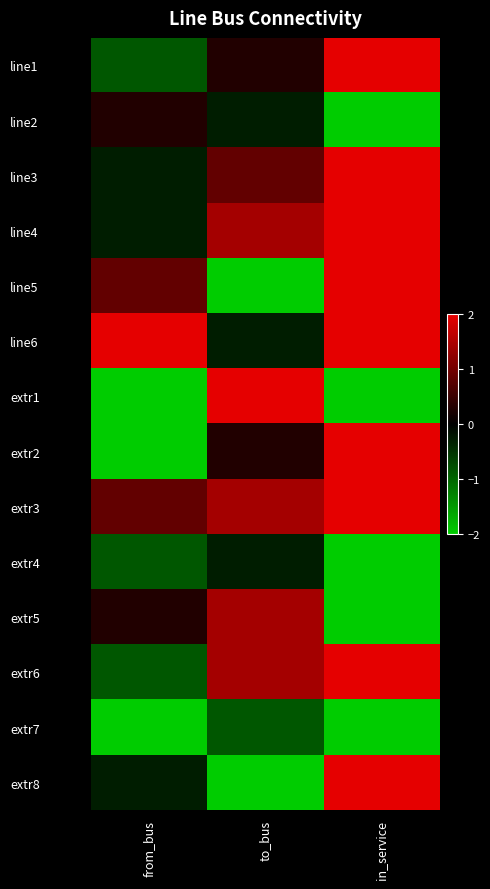

Reading right to left, what are all the values shown in this chart?

line1: in_service=2.0	to_bus=0.3	from_bus=-0.9
line2: in_service=-2.0	to_bus=-0.3	from_bus=0.3
line3: in_service=2.0	to_bus=0.9	from_bus=-0.3
line4: in_service=2.0	to_bus=1.4	from_bus=-0.3
line5: in_service=2.0	to_bus=-2.0	from_bus=0.9
line6: in_service=2.0	to_bus=-0.3	from_bus=2.0
extr1: in_service=-2.0	to_bus=2.0	from_bus=-2.0
extr2: in_service=2.0	to_bus=0.3	from_bus=-2.0
extr3: in_service=2.0	to_bus=1.4	from_bus=0.9
extr4: in_service=-2.0	to_bus=-0.3	from_bus=-0.9
extr5: in_service=-2.0	to_bus=1.4	from_bus=0.3
extr6: in_service=2.0	to_bus=1.4	from_bus=-0.9
extr7: in_service=-2.0	to_bus=-0.9	from_bus=-2.0
extr8: in_service=2.0	to_bus=-2.0	from_bus=-0.3